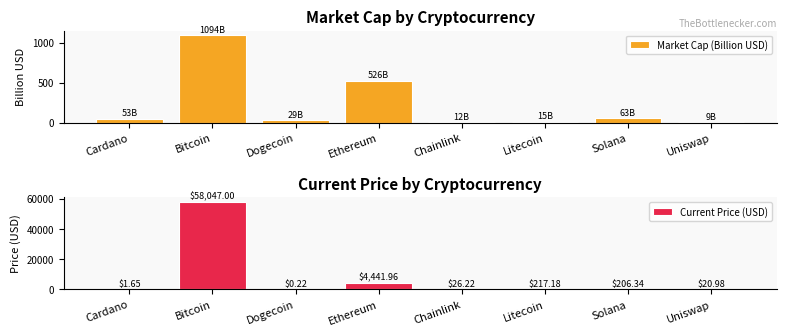

What is the lowest value of the Market Cap (Billion USD) series?

9.5